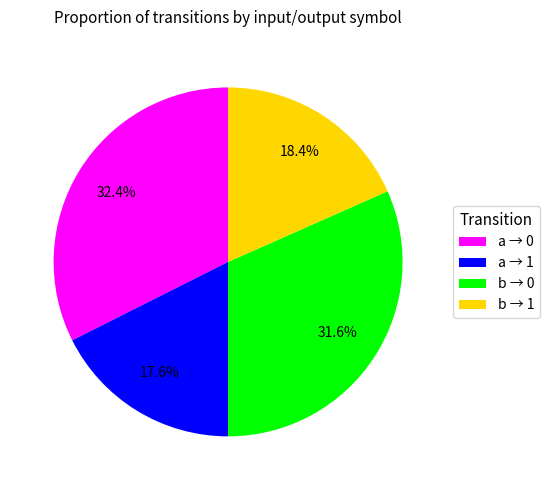

What percentage is NOT represented by a → 0?

67.6%